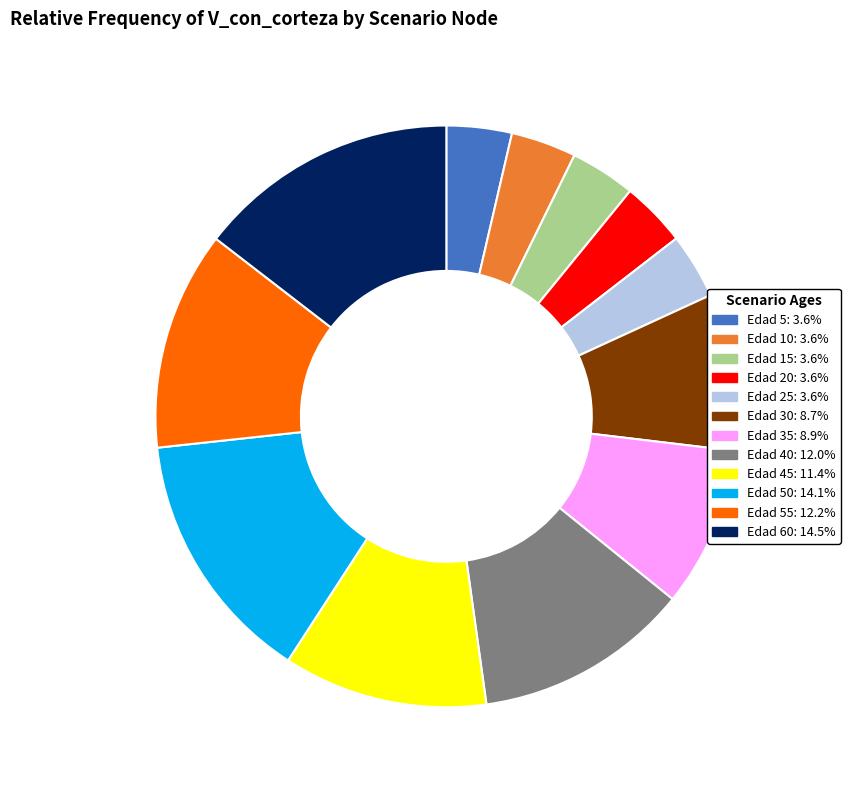

Is there a majority slice in this chart?

No